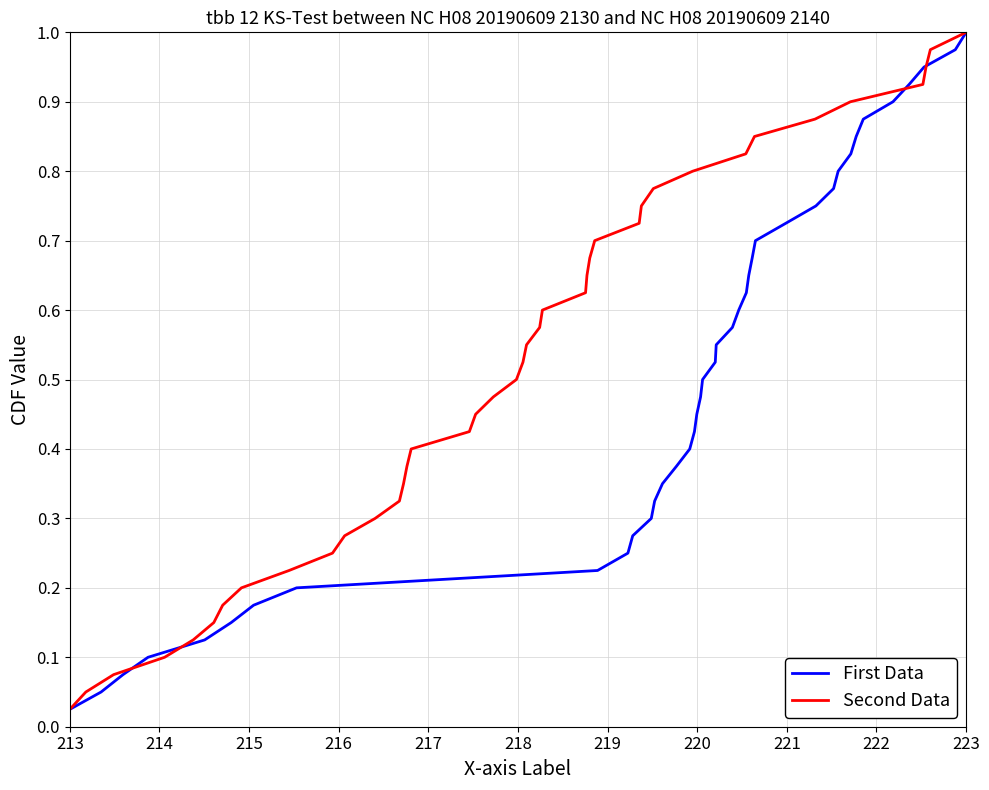

Is it true that Second Data equals 0.2 at 14?

False